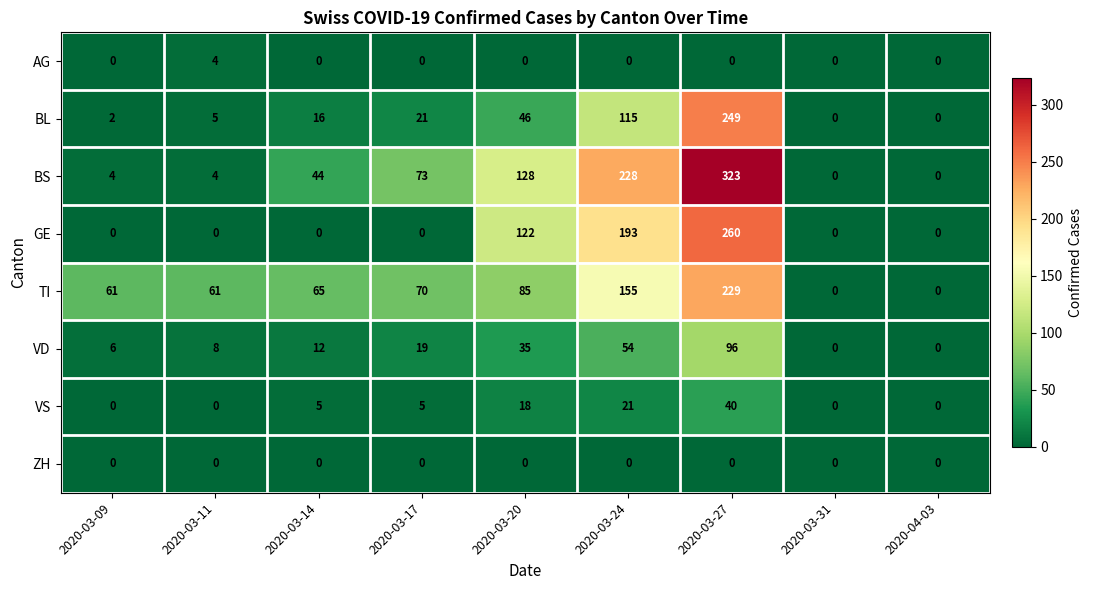

Where is BS nearest to the value 161?

2020-03-20